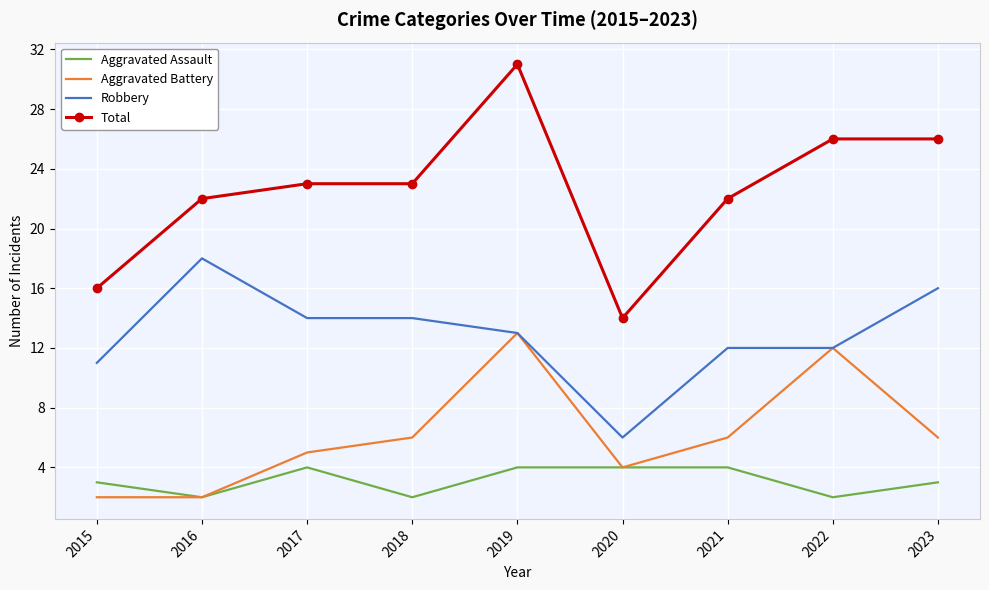

At which category is the sum across all series the highest?

2019